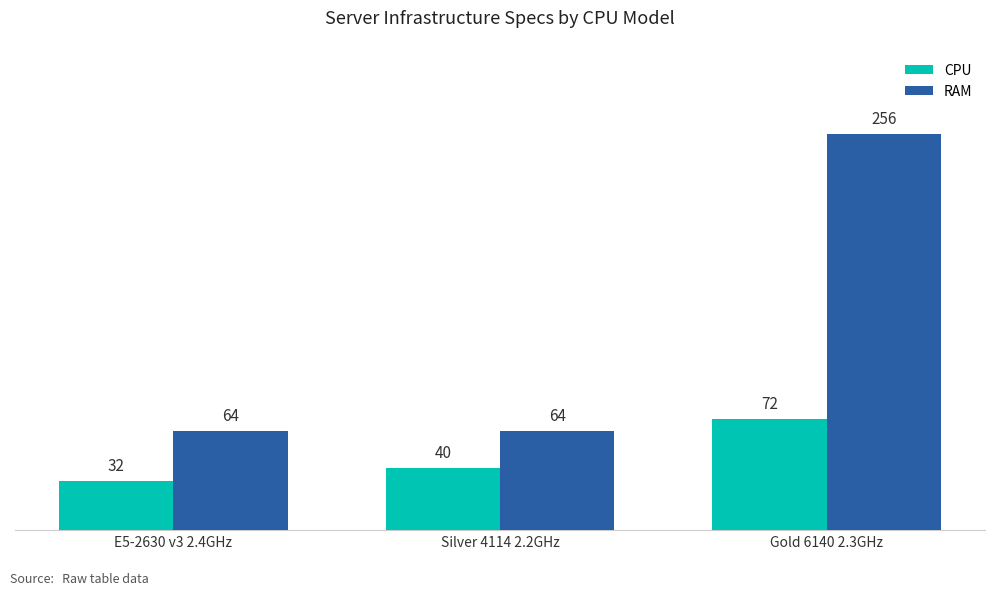

How many RAM values are between 64 and 256?

3